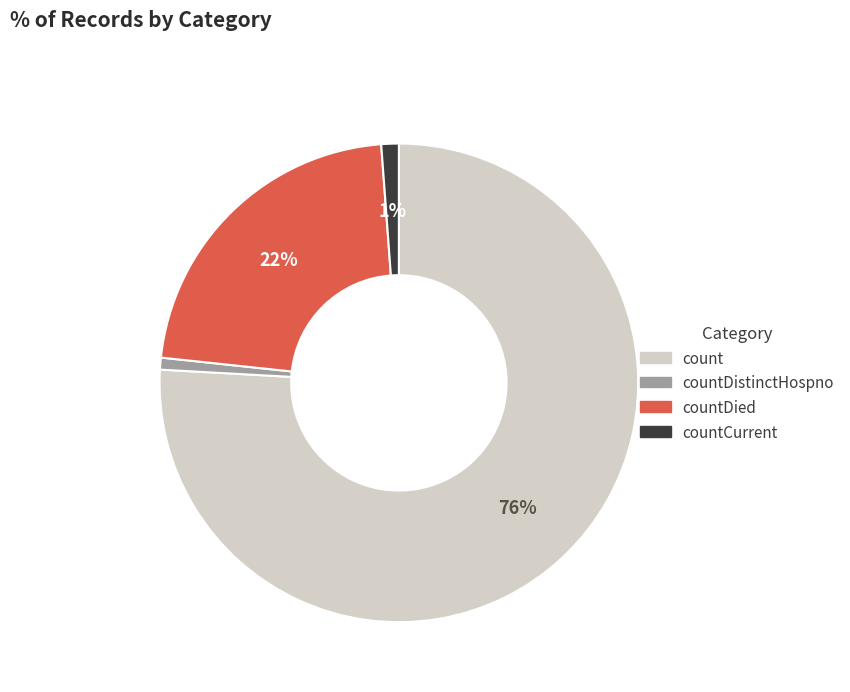

To the nearest percent, what is the average slice percentage?

25%